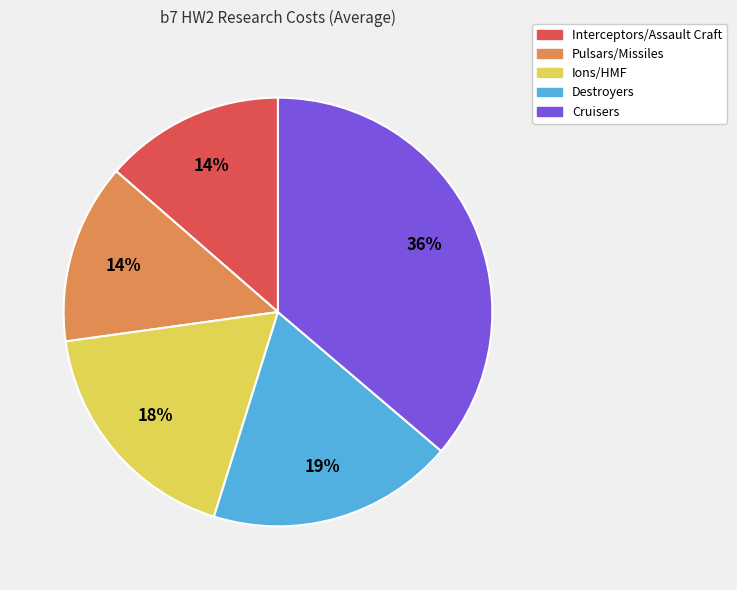

Is it true that Interceptors/Assault Craft is 8% of the pie?

False